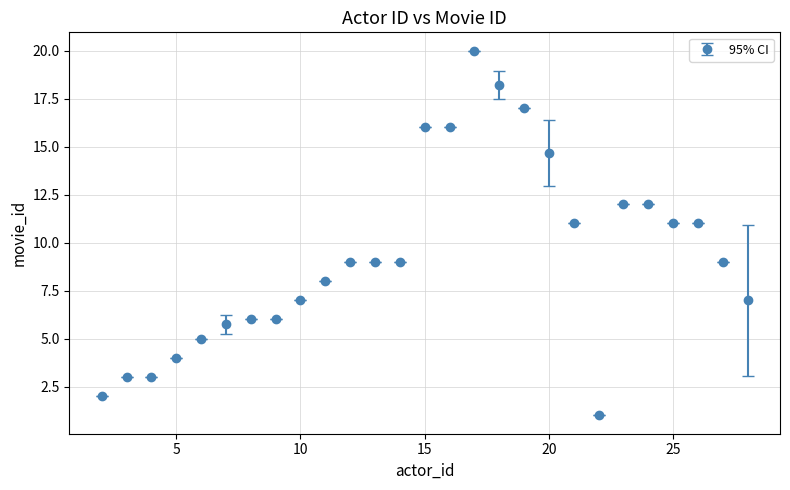

What is the minimum value shown in the chart?

1.0